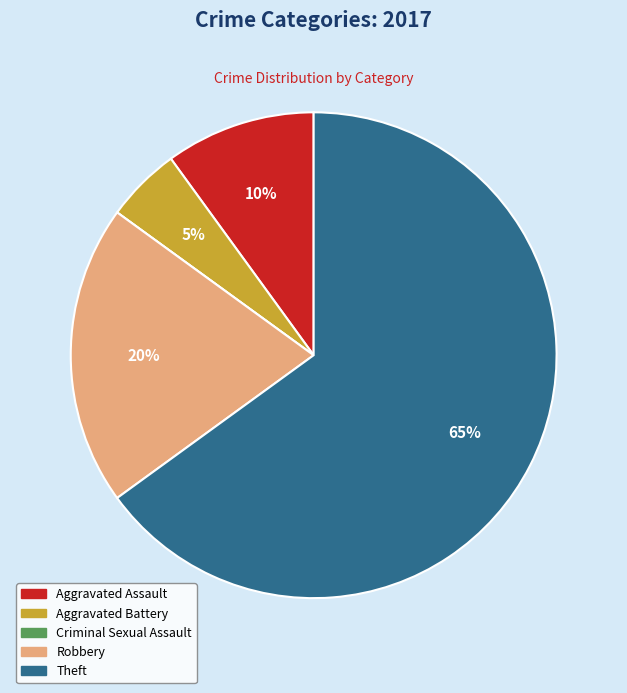

To the nearest percent, what portion does Aggravated Assault represent?

10%